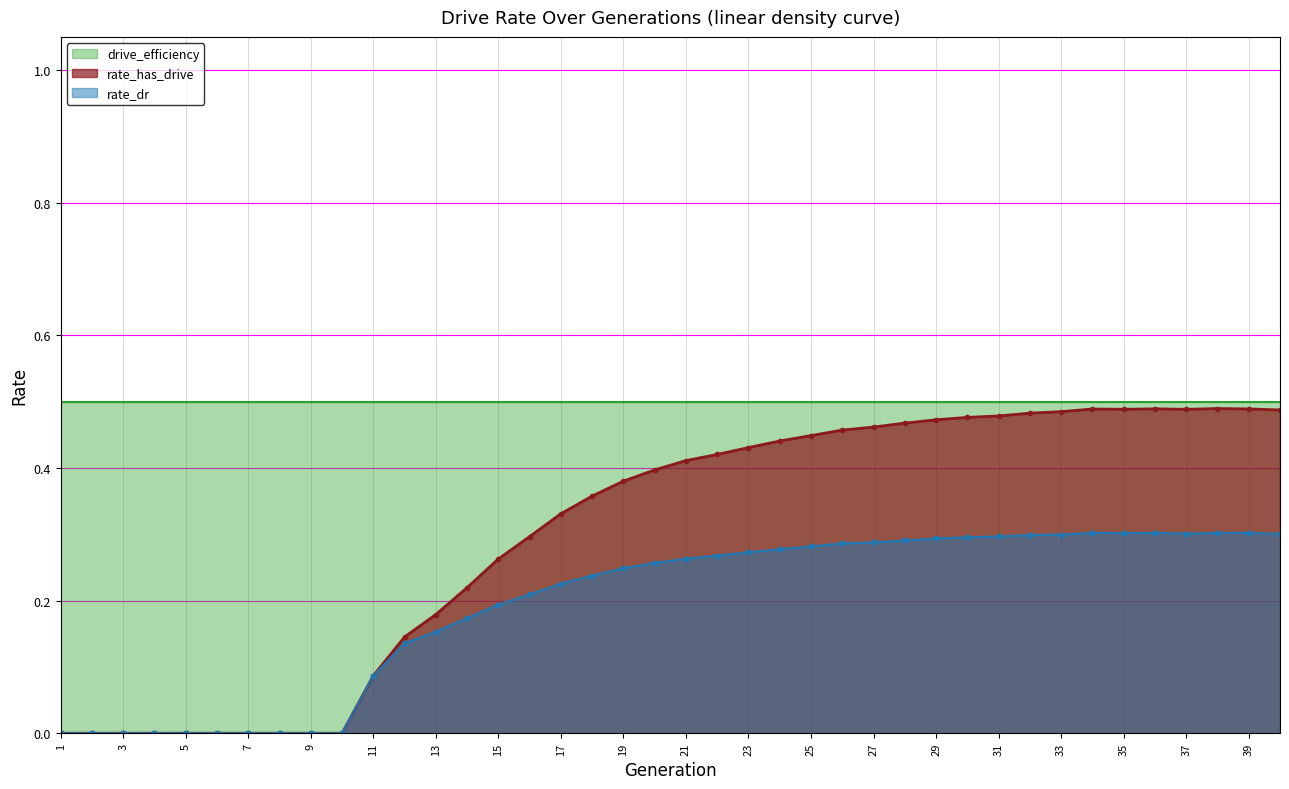

At which category does rate_dr reach its first local valley?

35